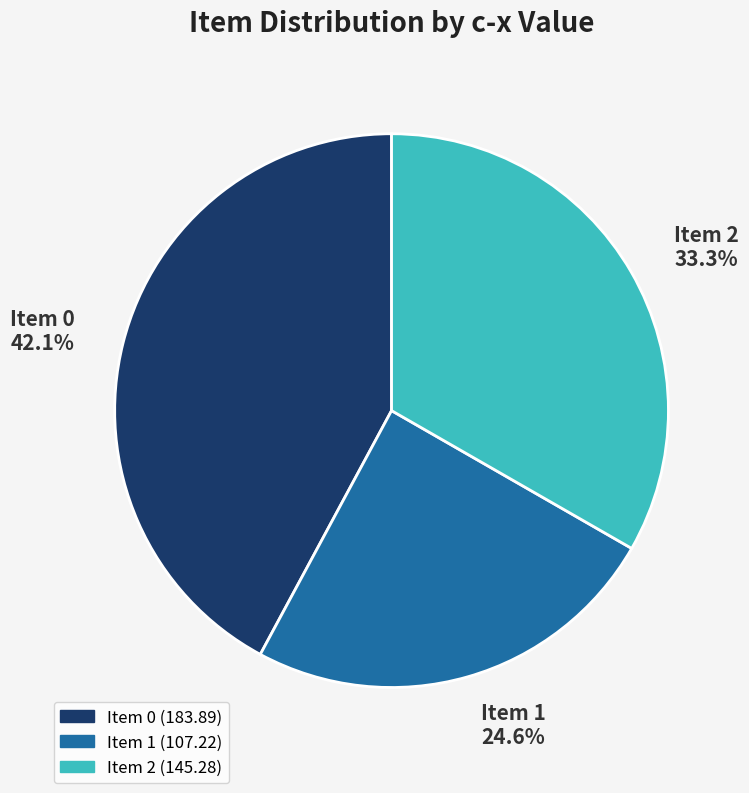

Rank the categories by value from highest to lowest.

Item 0, Item 2, Item 1